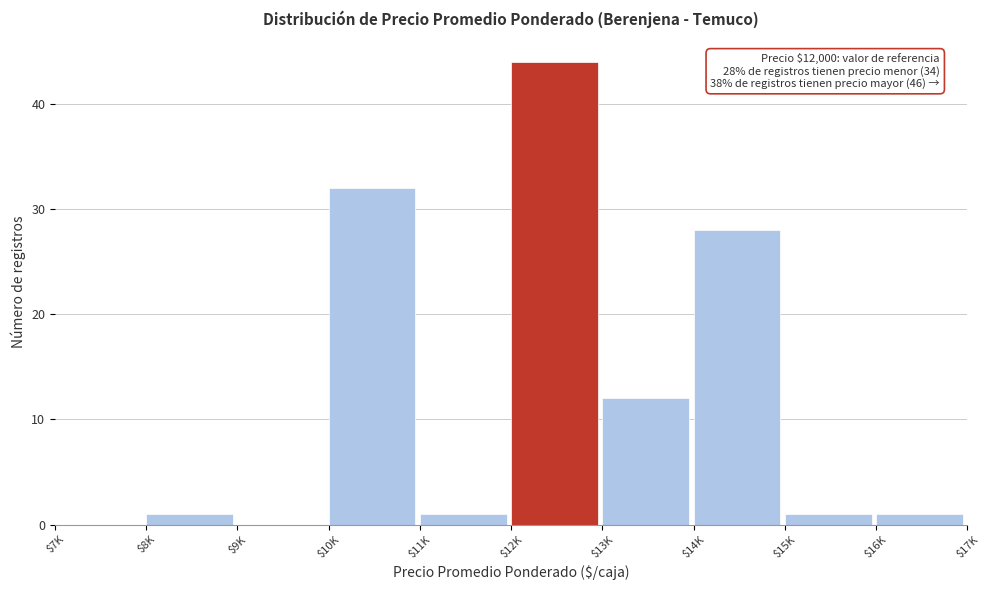

The chart shows a value of 1 at $8K. True or false?

True